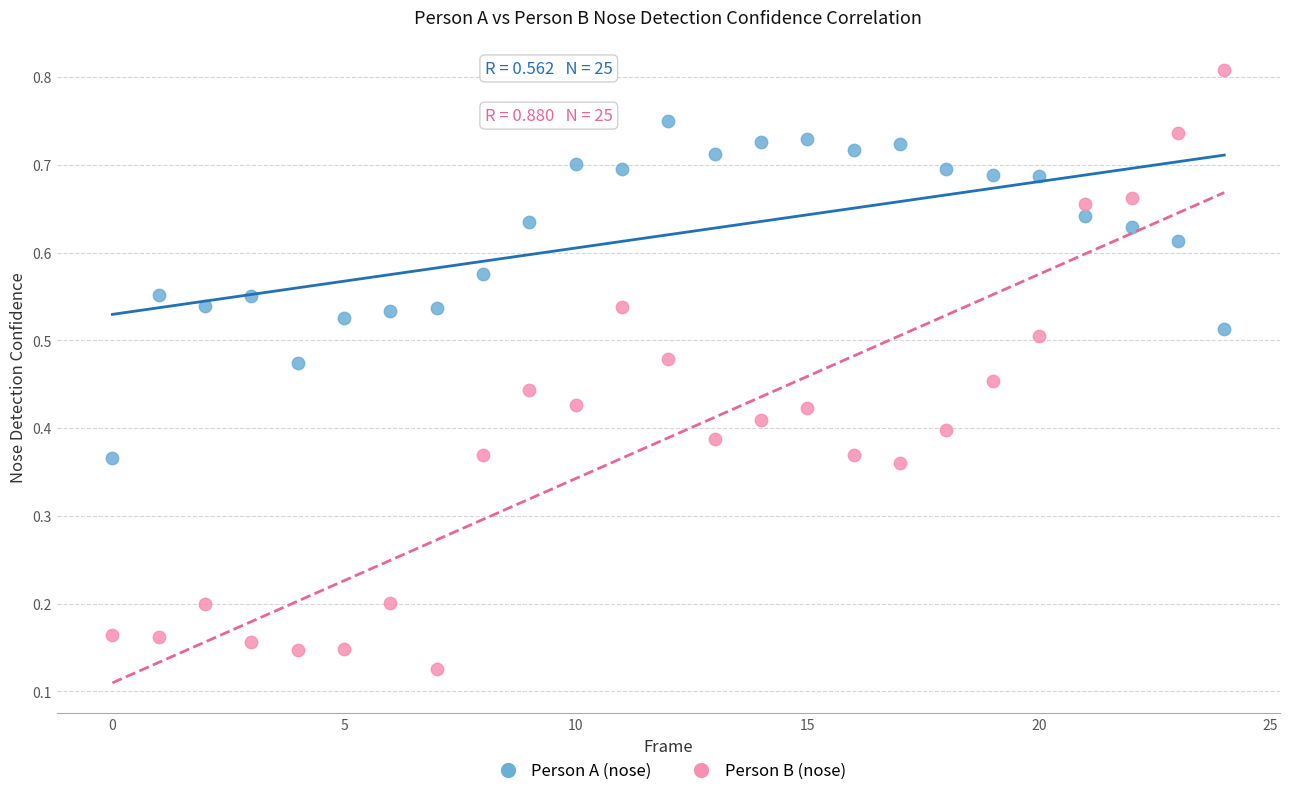

Which series contains the lowest Y value?

Person B (nose)